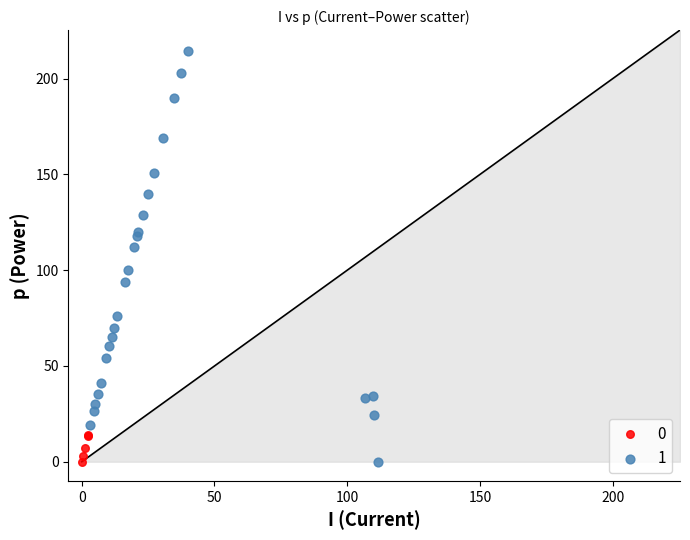

Which series reaches the maximum Y coordinate?

1